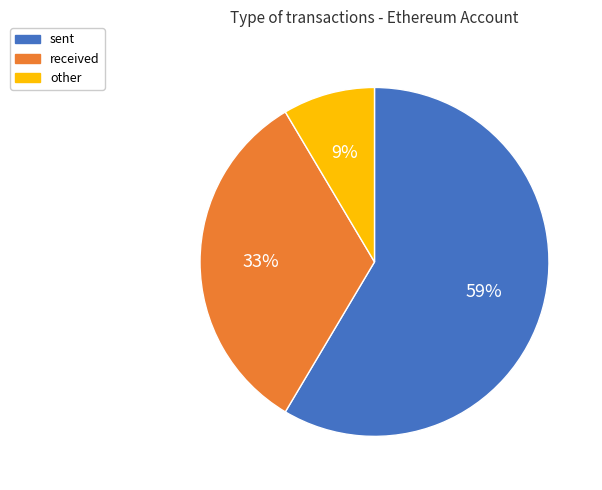

True or false: other accounts for 9% of the total.

True